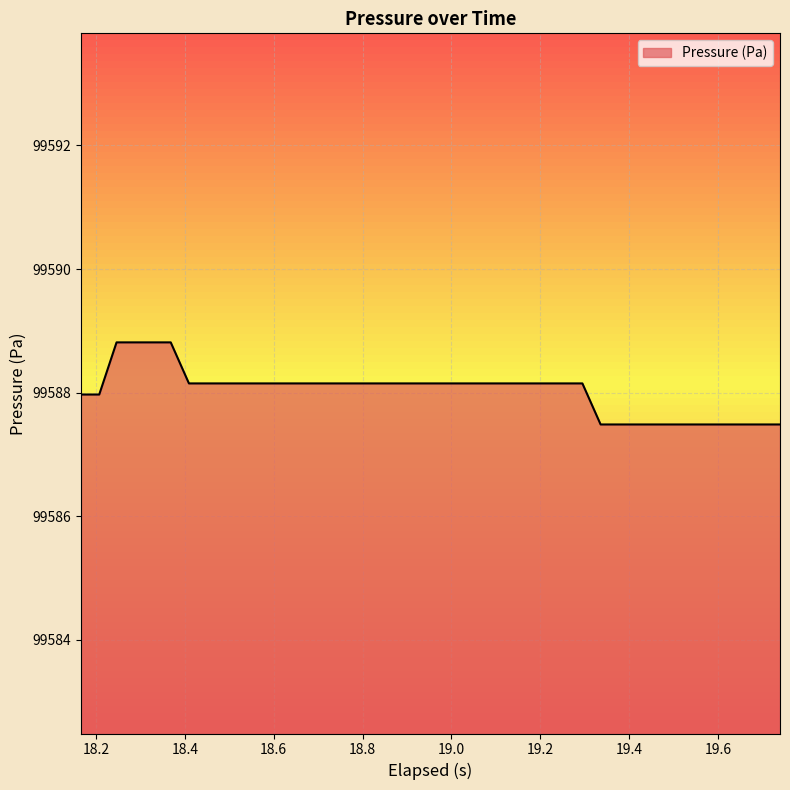

What is the maximum value shown in the chart?

99588.8